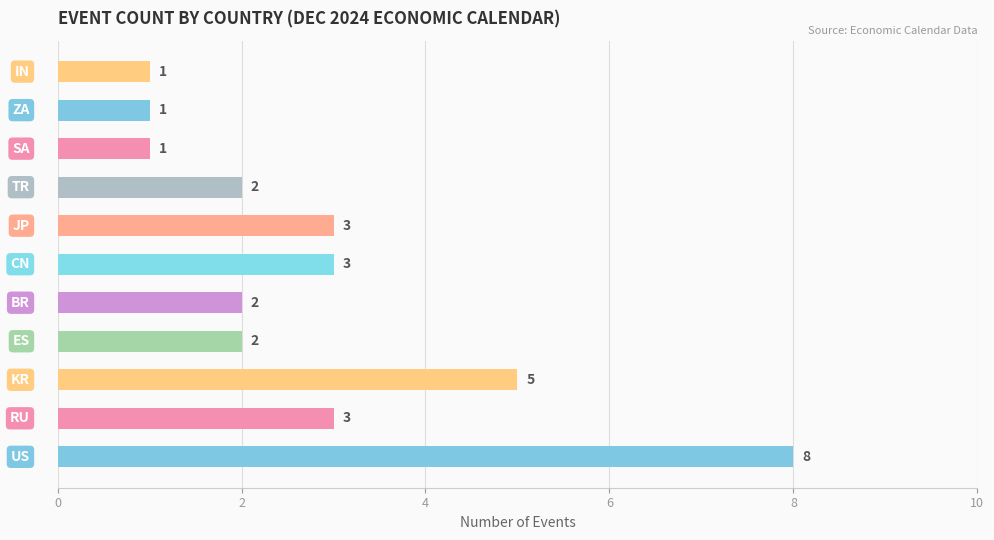

What is the average value?

3